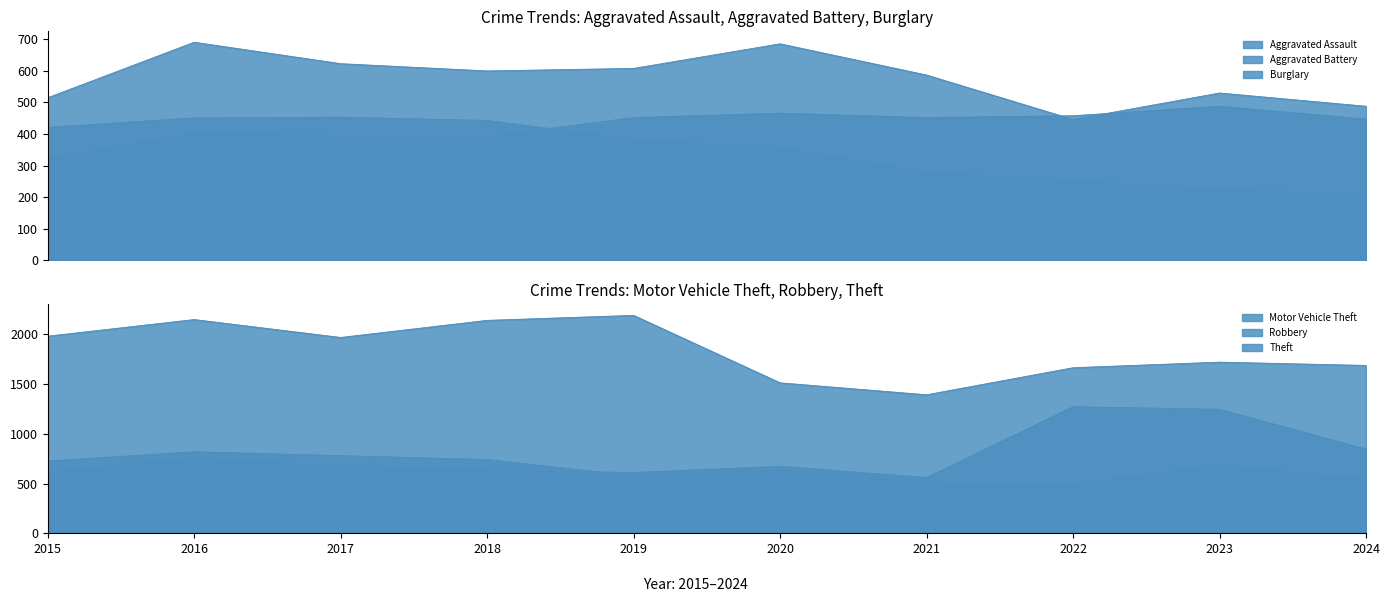

Which category has the highest value in the Aggravated Assault series?

2023